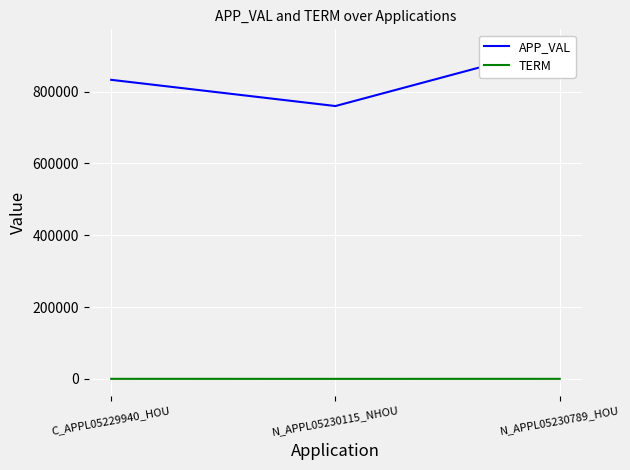

How many values in the APP_VAL series exceed 832854?

1